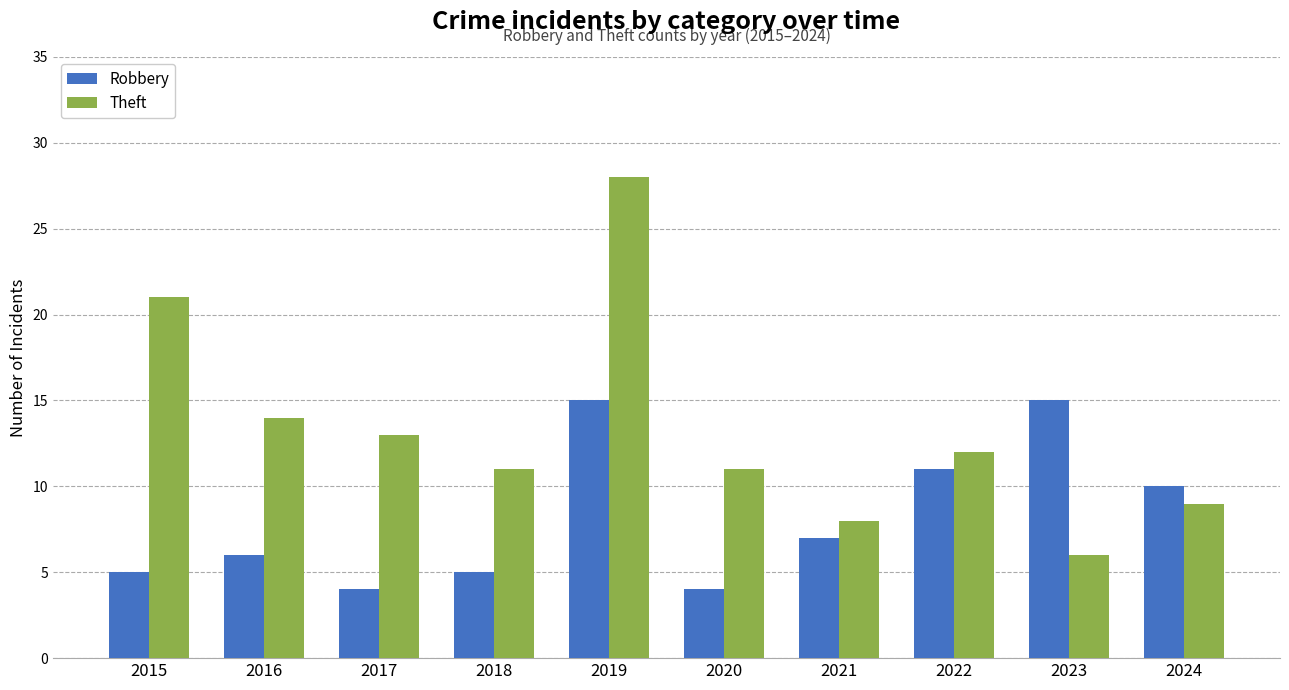

Rank the series by their maximum value, from highest to lowest.

Theft, Robbery